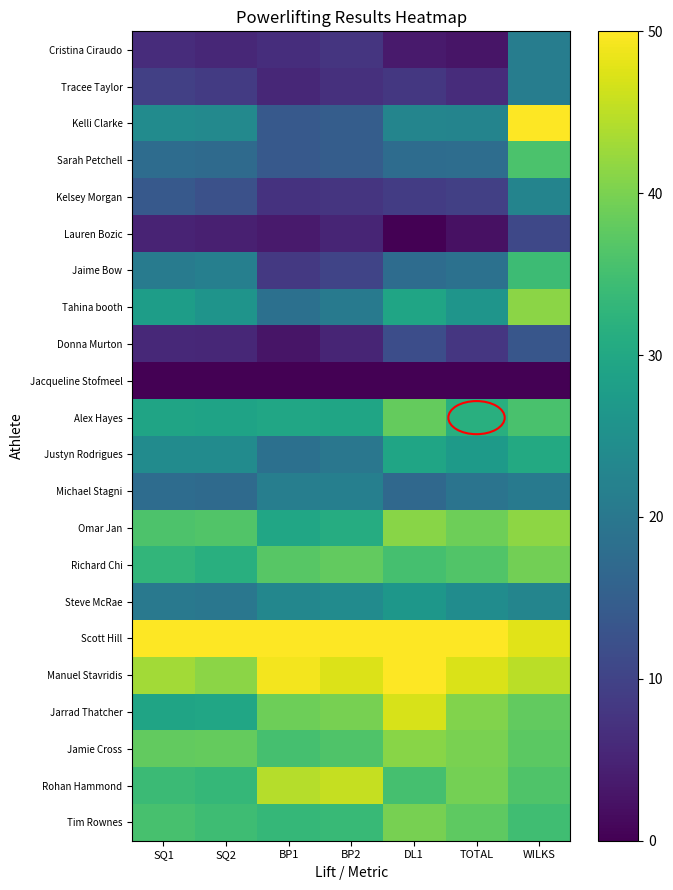

At which category is the sum across all series the highest?

WILKS